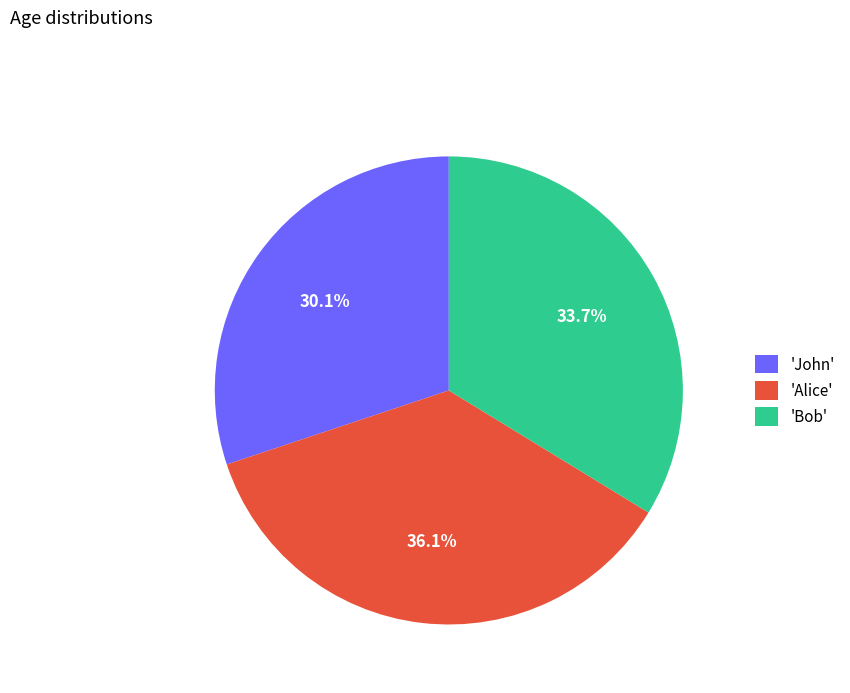

Do 'Bob' and 'Alice' together represent more than half of the pie?

Yes